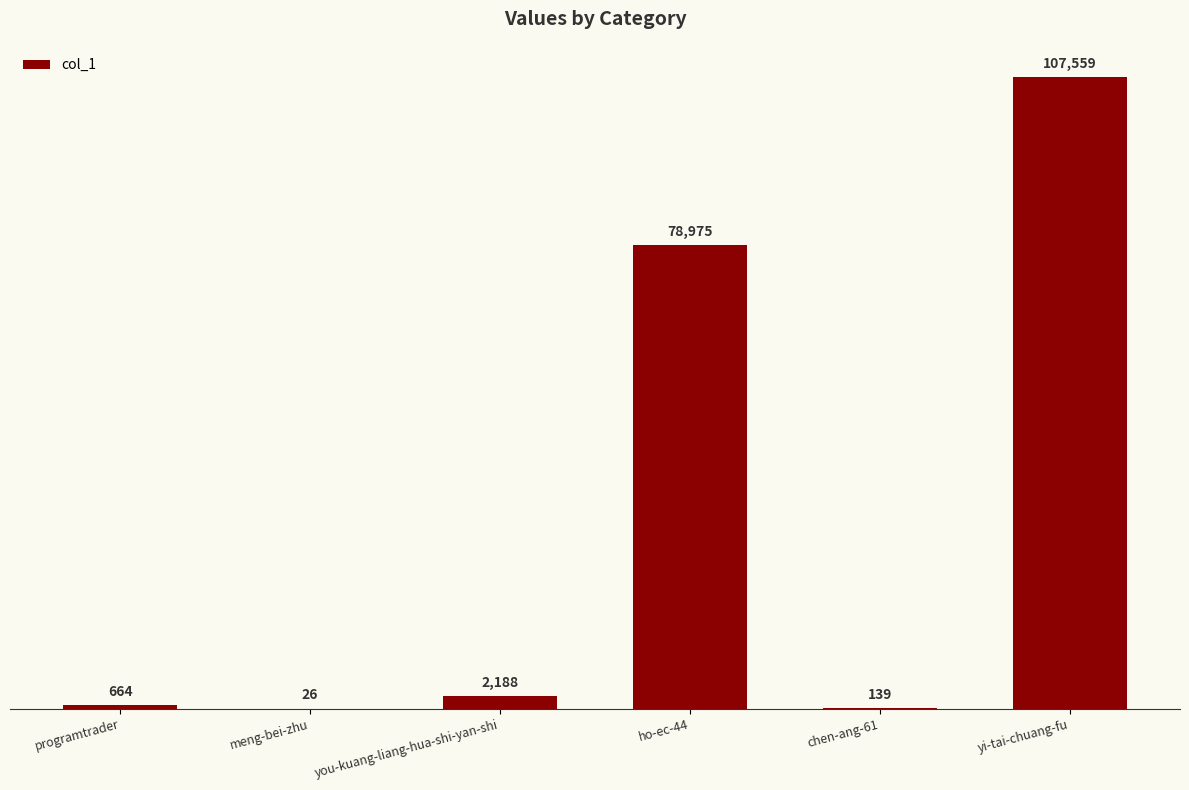

Reading left to right, what are all the values shown in this chart?

programtrader=664	meng-bei-zhu=26	you-kuang-liang-hua-shi-yan-shi=2188	ho-ec-44=78975	chen-ang-61=139	yi-tai-chuang-fu=107559